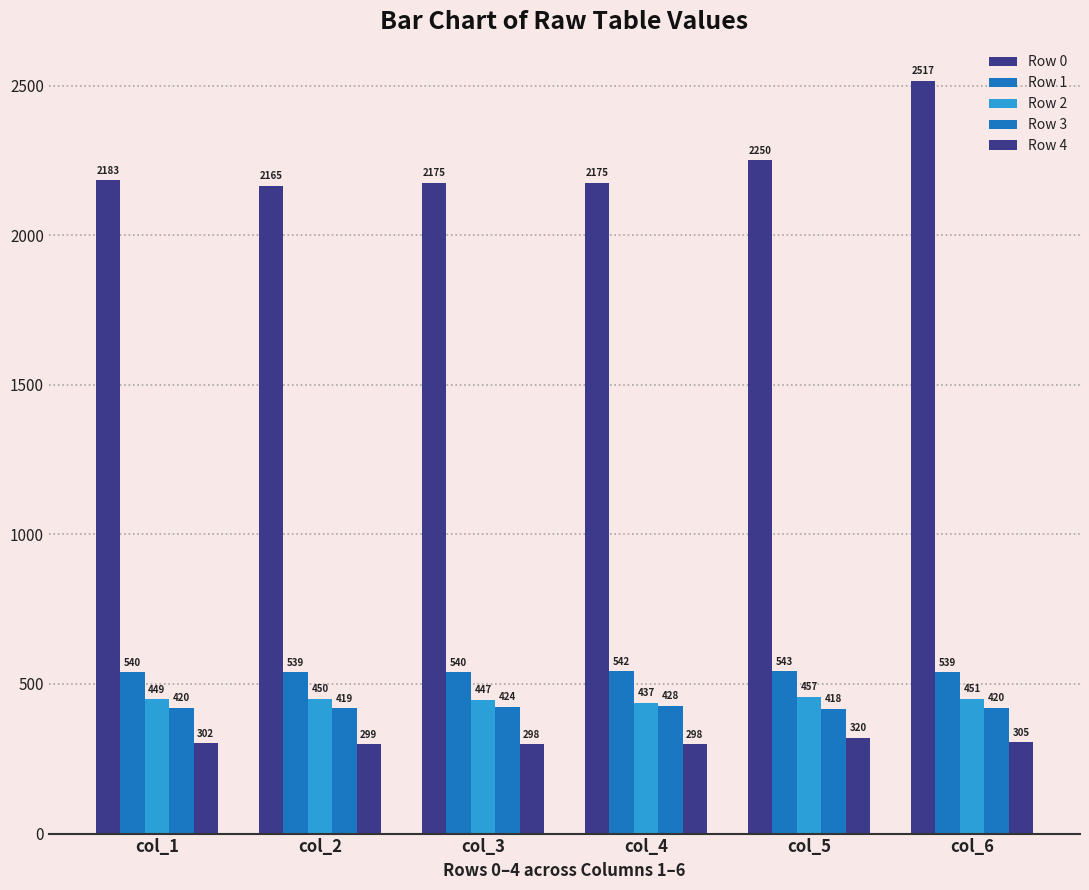

How many values in the Row 3 series are below 420?

2